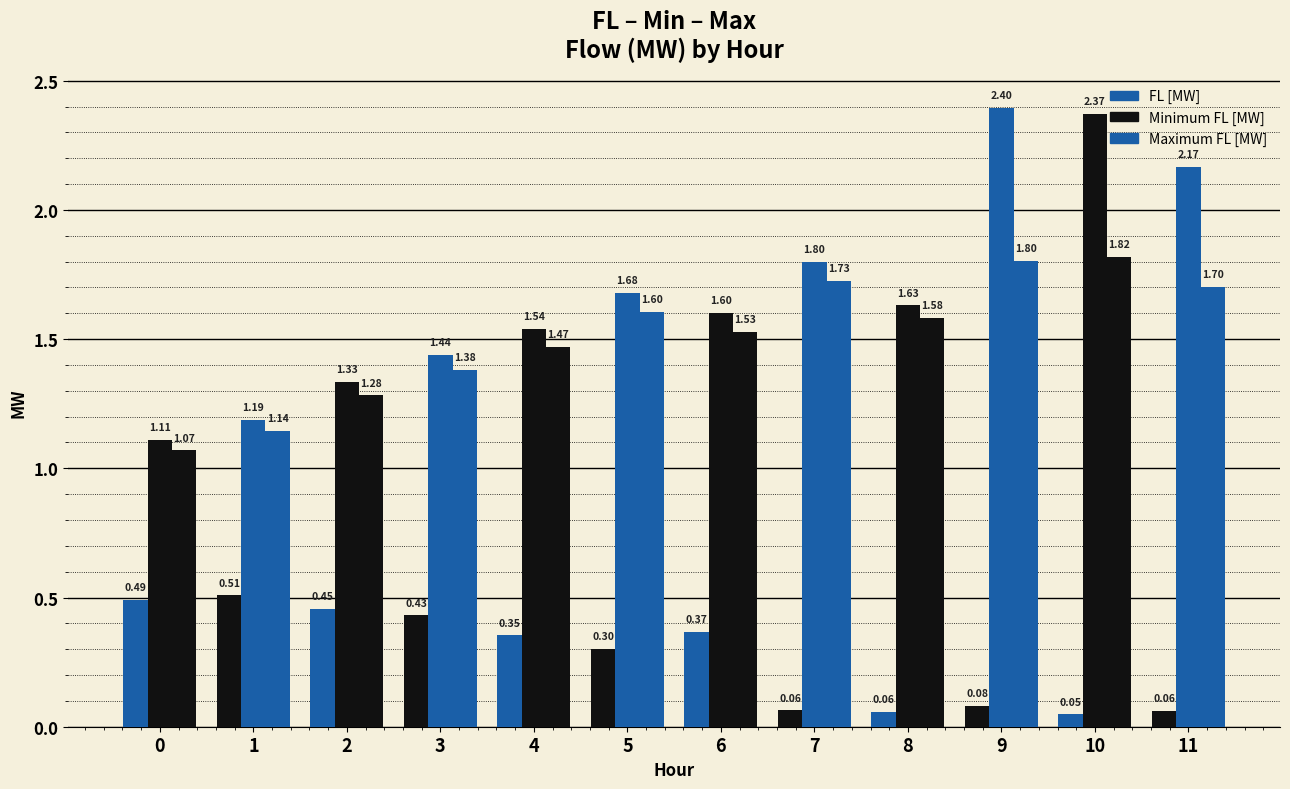

The Minimum FL [MW] series shows 3.8 at 11. True or false?

False